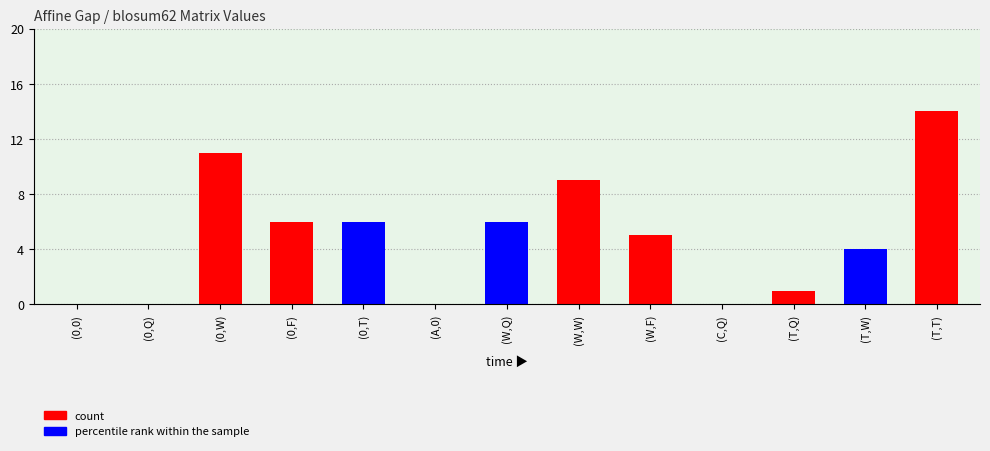

How many values are below 5?

6